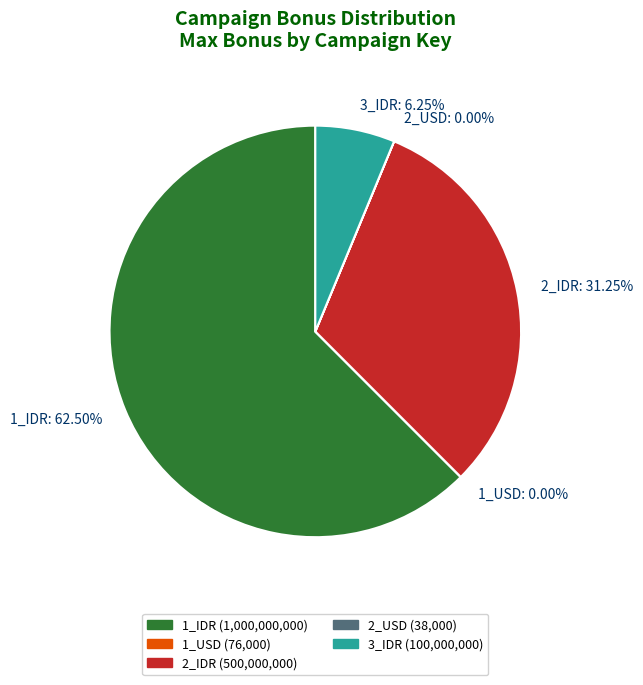

Approximately how many times larger is the value at 2_IDR compared to 1_IDR?

0.5